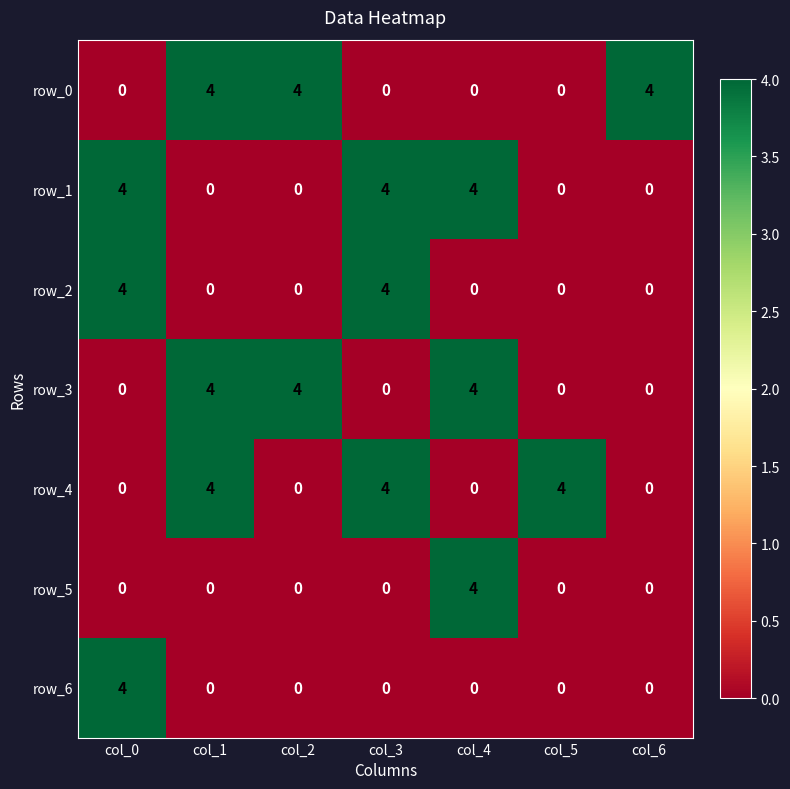

What is the difference between the highest and lowest values at col_6?

4